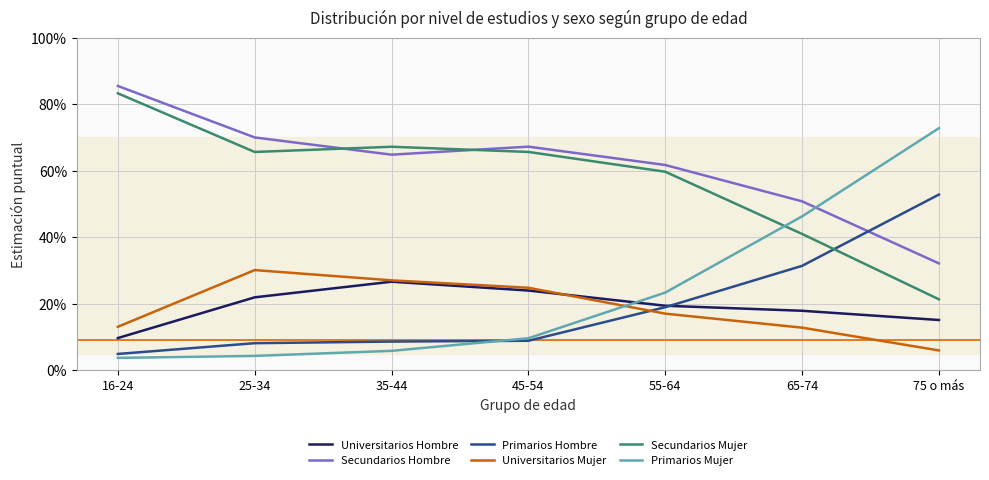

At how many categories does at least one series exceed 0?

7